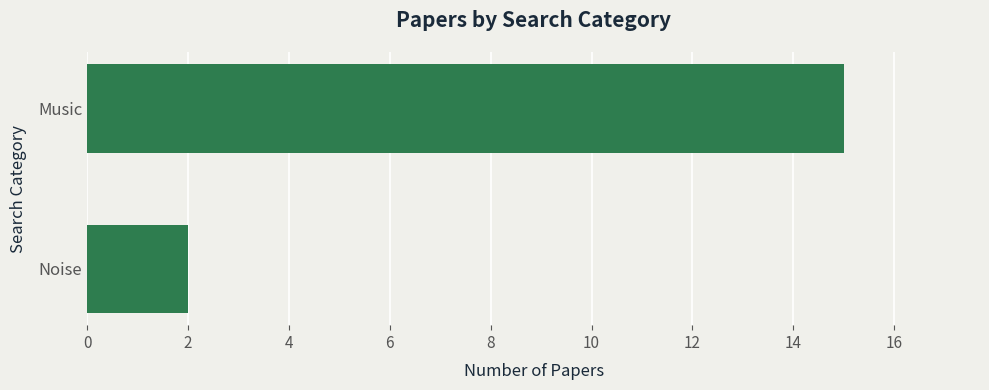

List the labels in order of value, largest first.

Music, Noise